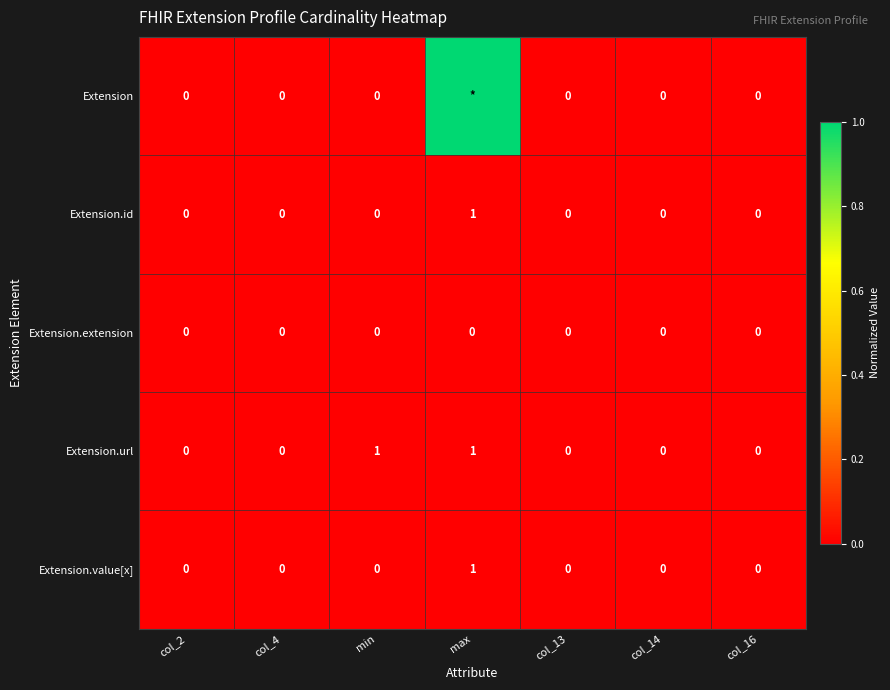

How many data points in Extension.url are above 0?

2